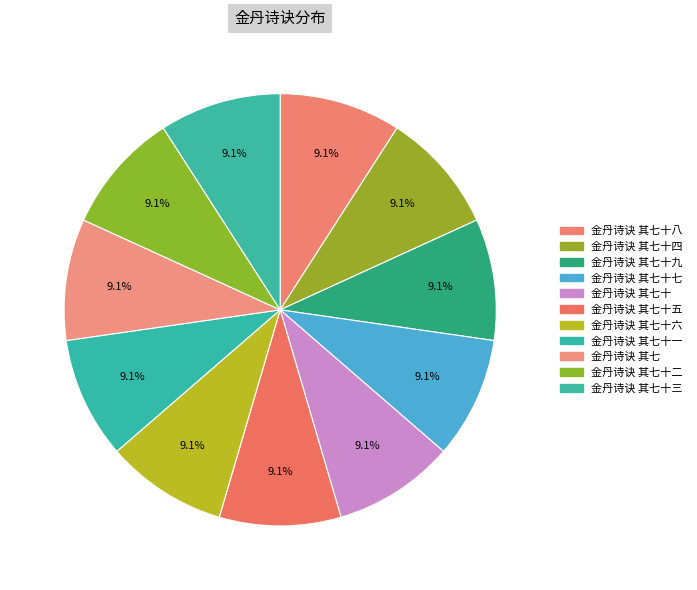

How many slices are in this pie chart?

11